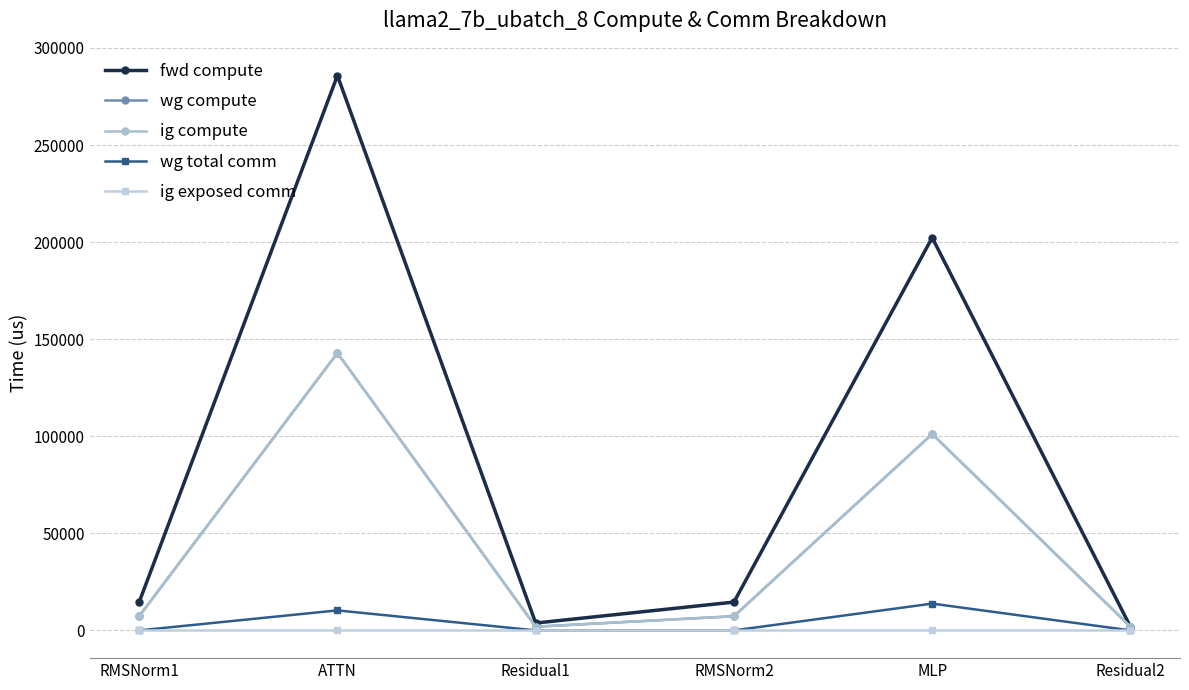

True or false: fwd compute and wg total comm cross at least once.

False